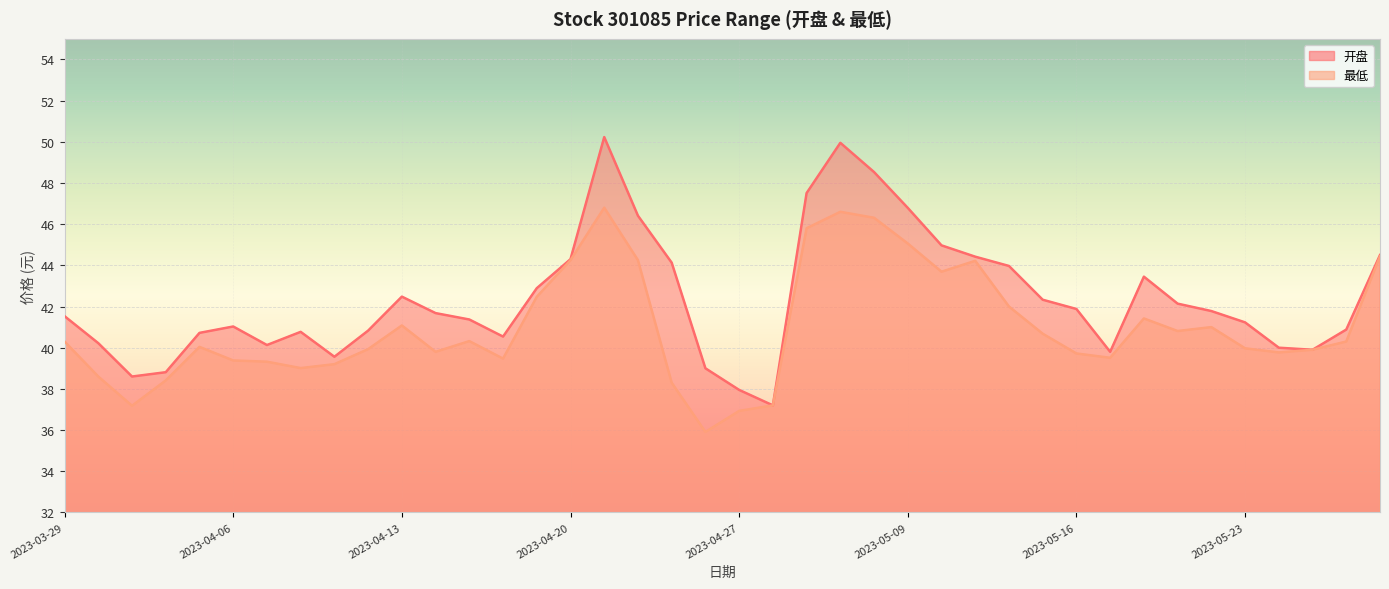

Where is 最低 nearest to the value 41?

2023-05-22